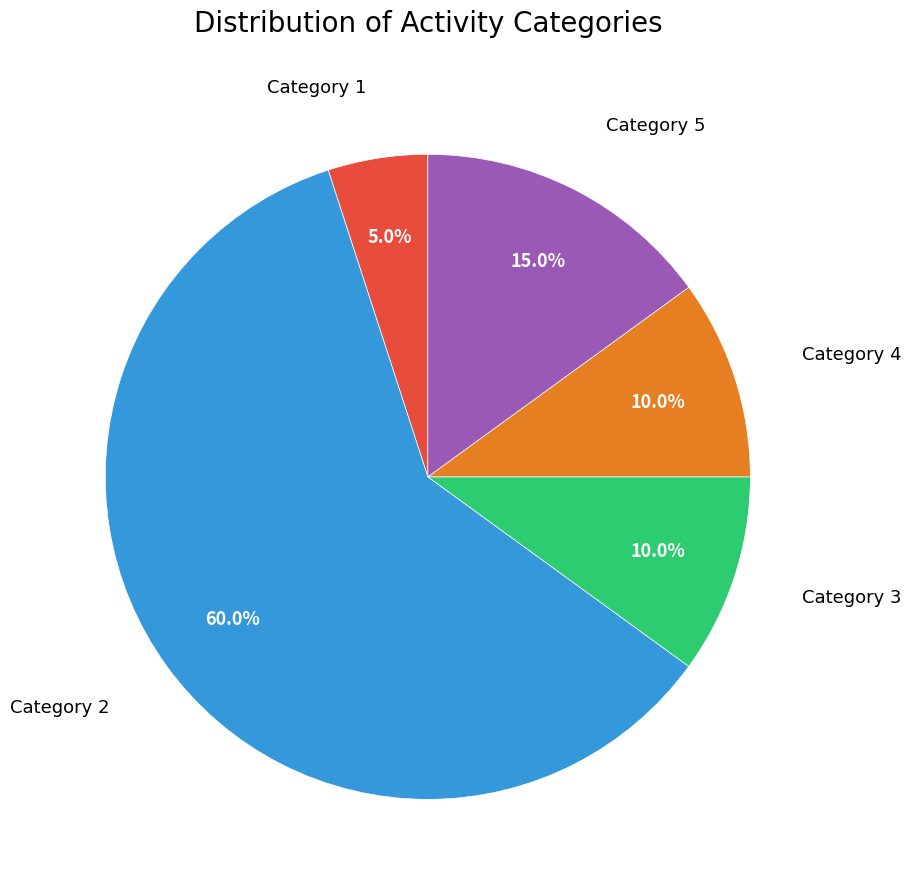

Is there any slice that represents more than half of the pie?

Yes